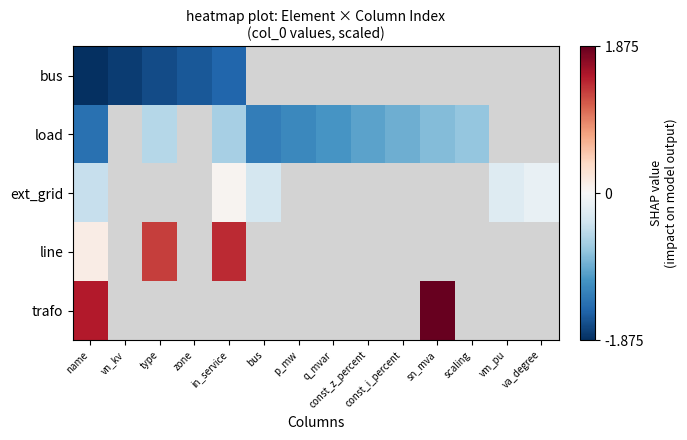

Count the number of categories in the chart.

14